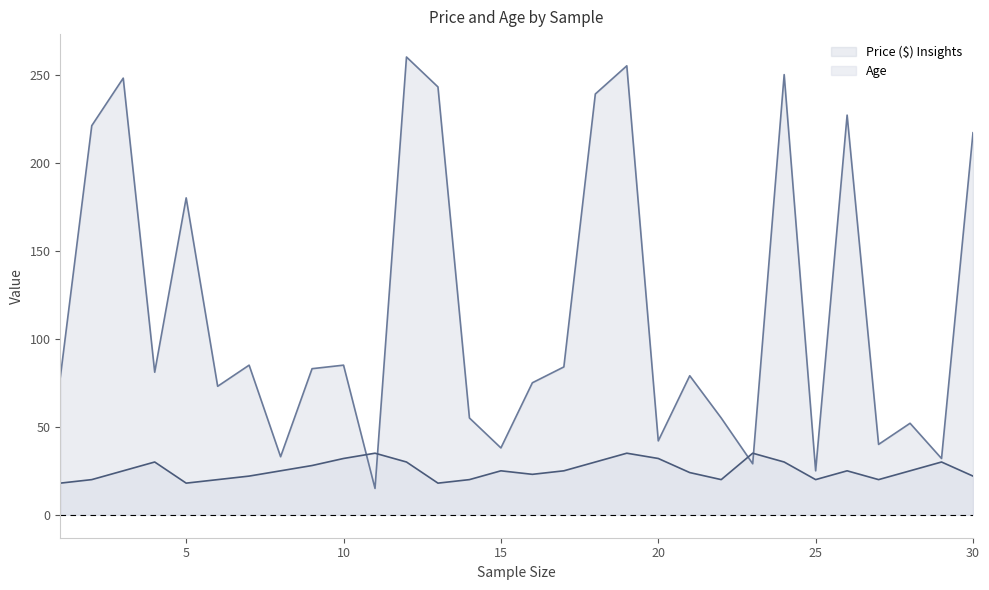

Reading right to left, extract all data points from this chart.

Price ($) Insights: 30=217	29=32	28=52	27=40	26=227	25=25	24=250	23=29	22=55	21=79	20=42	19=255	18=239	17=84	16=75	15=38	14=55	13=243	12=260	11=15	10=85	9=83	8=33	7=85	6=73	5=180	4=81	3=248	2=221	1=78
Age: 30=22	29=30	28=25	27=20	26=25	25=20	24=30	23=35	22=20	21=24	20=32	19=35	18=30	17=25	16=23	15=25	14=20	13=18	12=30	11=35	10=32	9=28	8=25	7=22	6=20	5=18	4=30	3=25	2=20	1=18